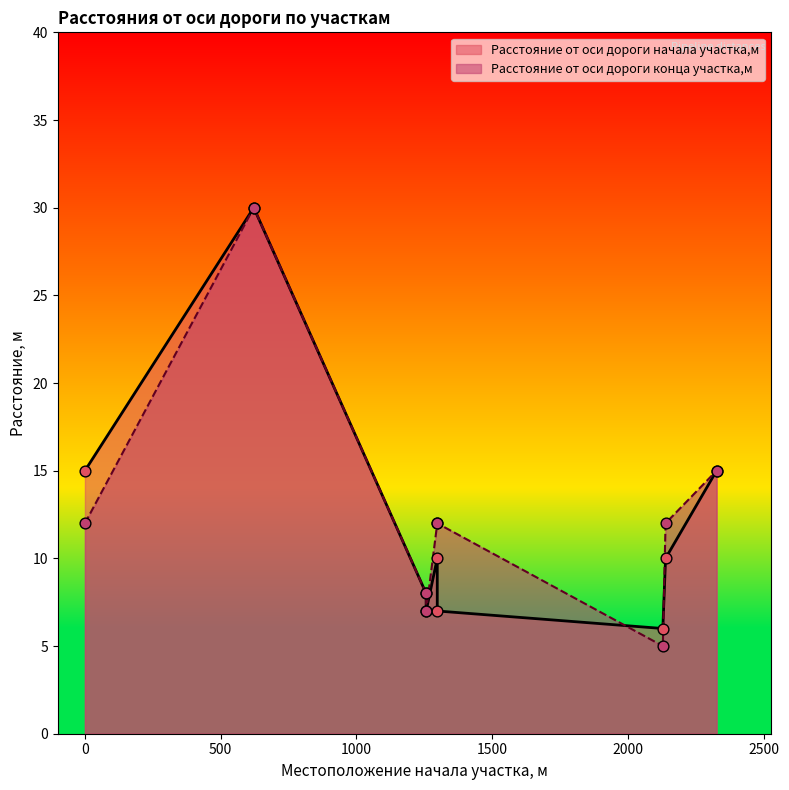

What are all the series names shown in the legend?

Расстояние от оси дороги начала участка,м, Расстояние от оси дороги конца участка,м